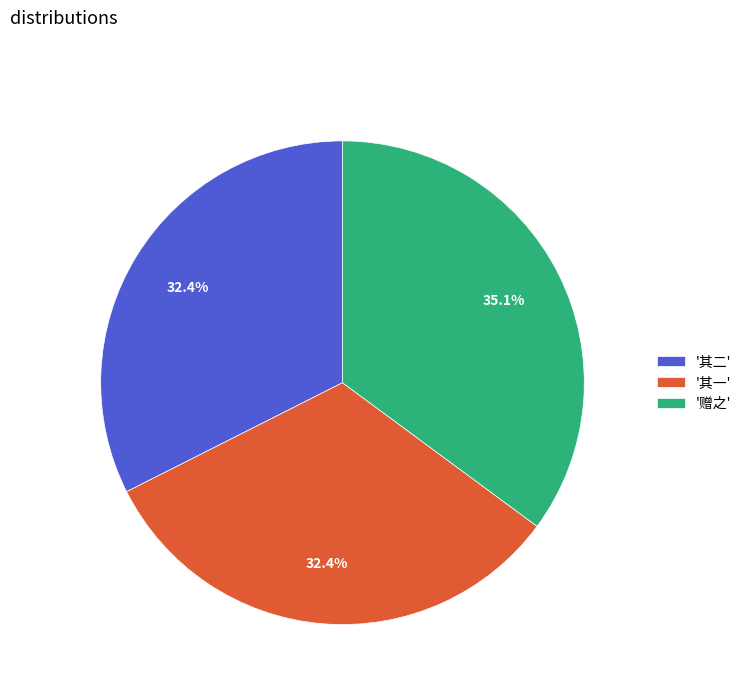

How many slices are in this pie chart?

3